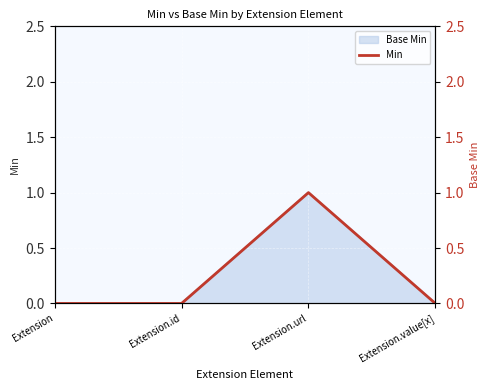

At which label is the value closest to 0?

Extension